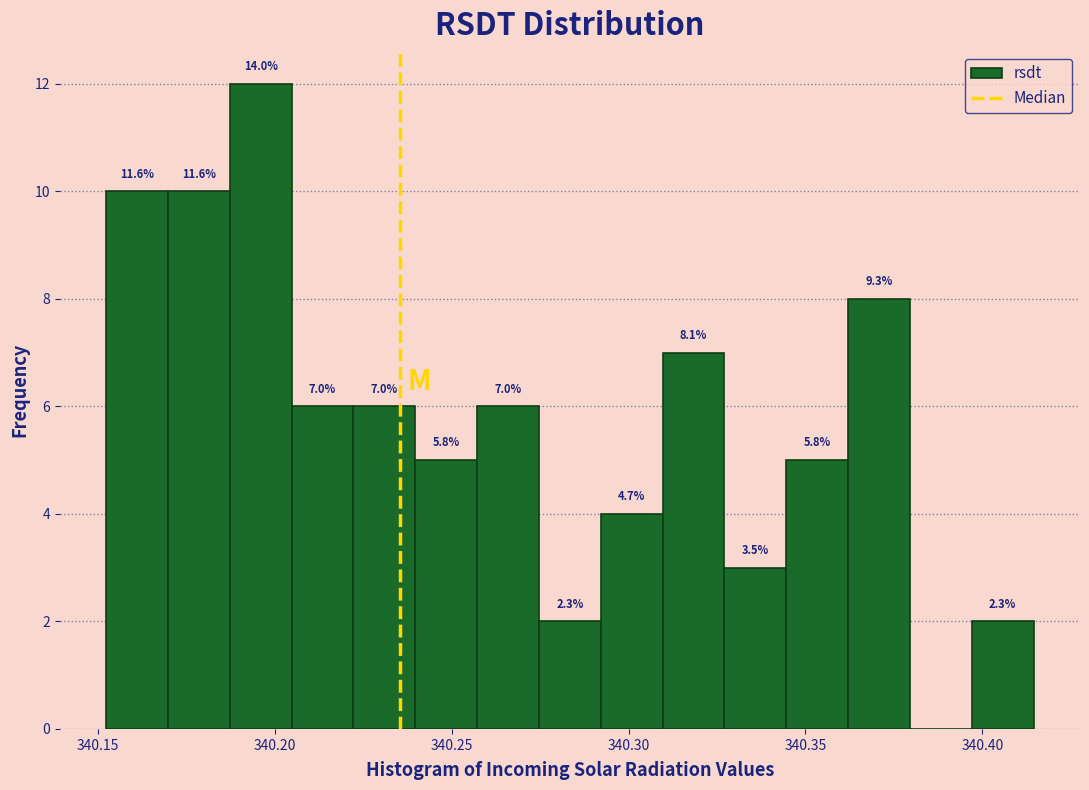

Around what value on the x-axis is the tallest bar? Give the approximate position of its centre, as read against the axis.

340.195